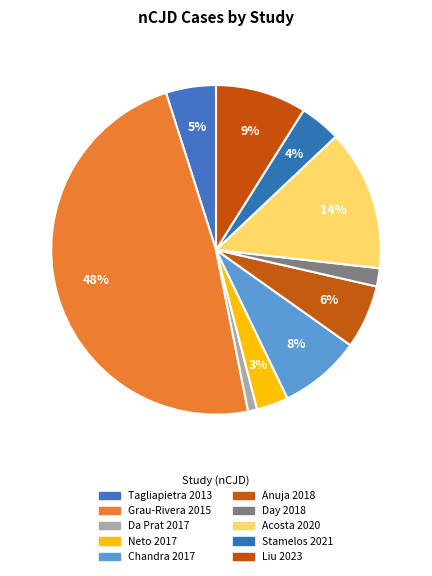

To the nearest percent, what percentage of the pie is Grau-Rivera 2015?

48%